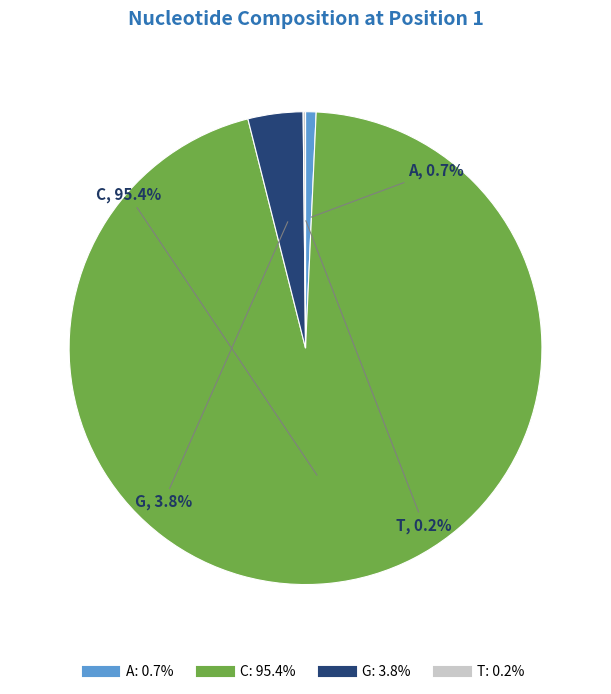

What percentage do G and A together represent?

4.5%